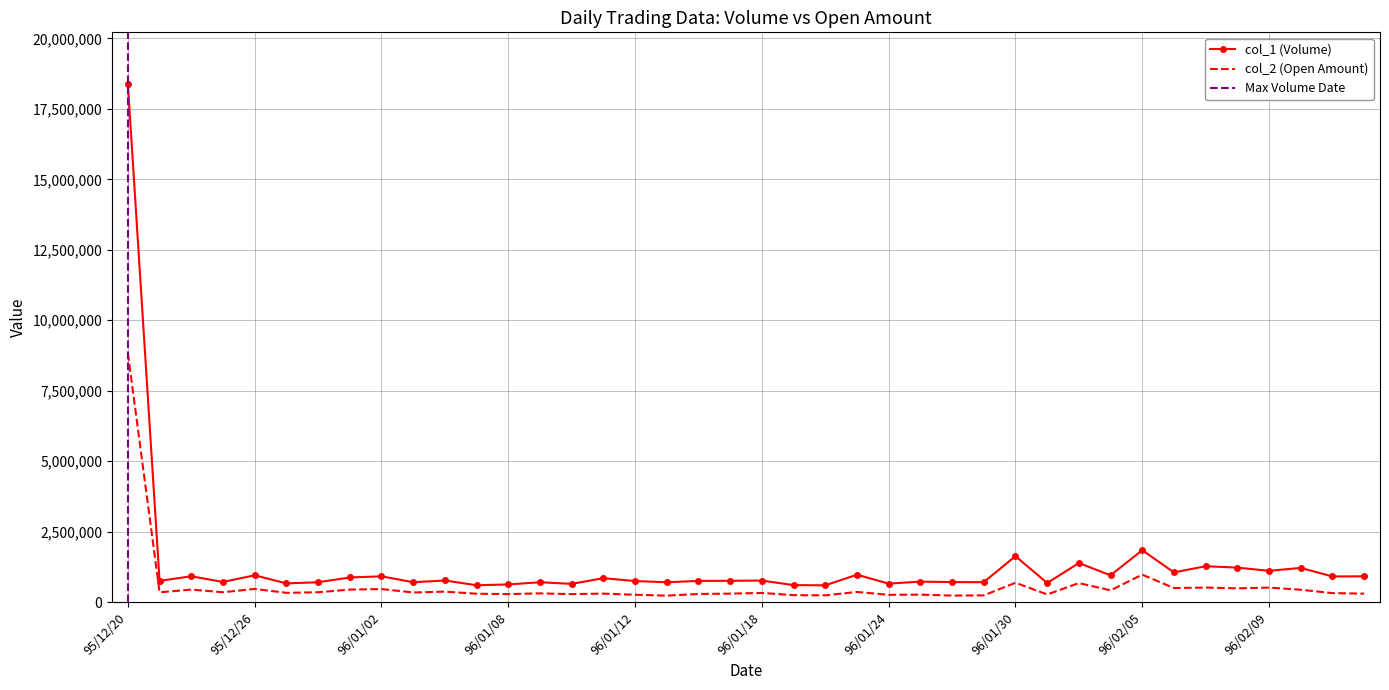

True or false: col_2 (Open) and col_1 (Volume) intersect in this chart.

False